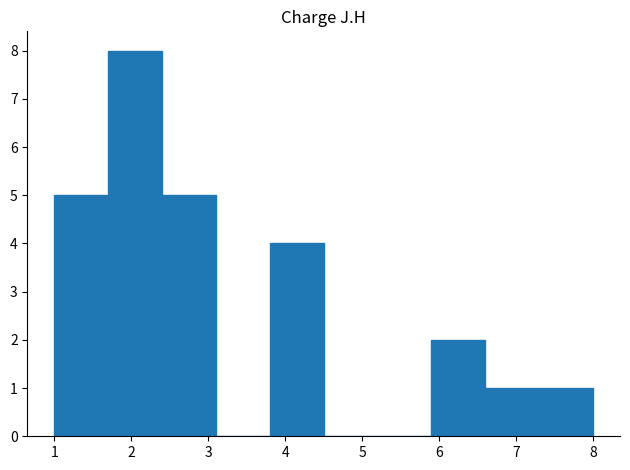

Reading left to right, transcribe this chart: for each bar, give the range it covers on the x-axis and its height. The values are not printed on the chart, so give them approximately, as read against the axis.

1.0 to 1.7: 5
1.7 to 2.4: 8
2.4 to 3.1: 5
3.1 to 3.8: 0
3.8 to 4.5: 4
4.5 to 5.2: 0
5.2 to 5.9: 0
5.9 to 6.6: 2
6.6 to 7.3: 1
7.3 to 8.0: 1